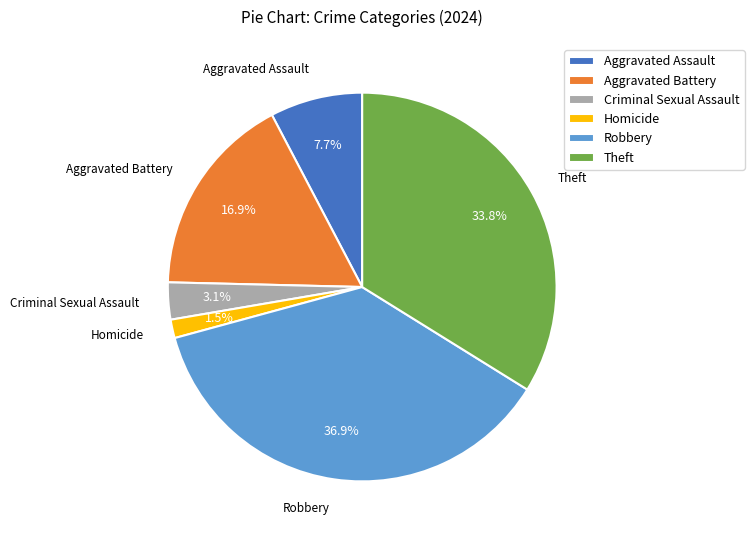

Rank the categories by value from lowest to highest.

Homicide, Criminal Sexual Assault, Aggravated Assault, Aggravated Battery, Theft, Robbery